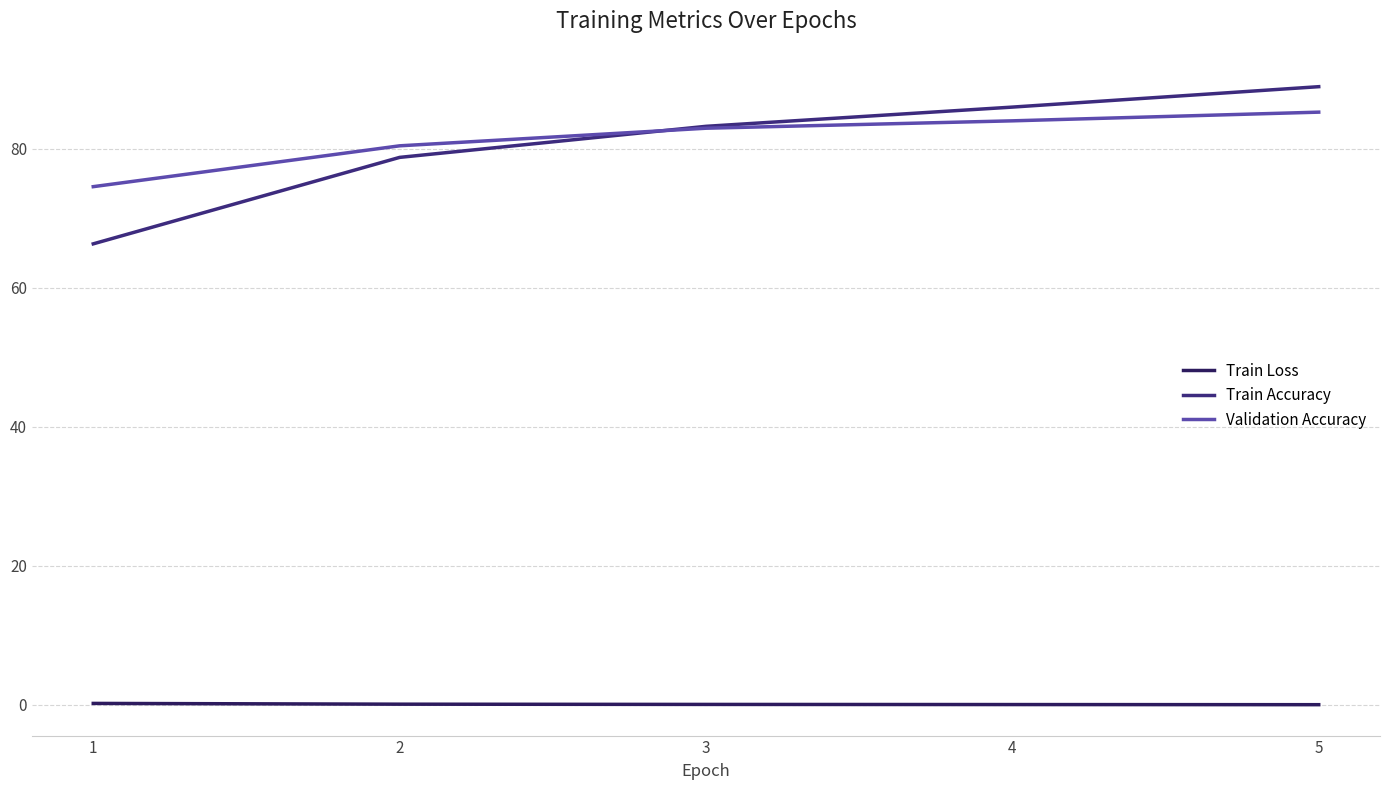

Reading left to right, what are all the values shown in this chart?

Train Loss: 0.2	0.1	0.1	0.1	0.0
Train Accuracy: 66.3	78.8	83.2	86.0	88.9
Validation Accuracy: 74.6	80.4	83.0	84.0	85.3